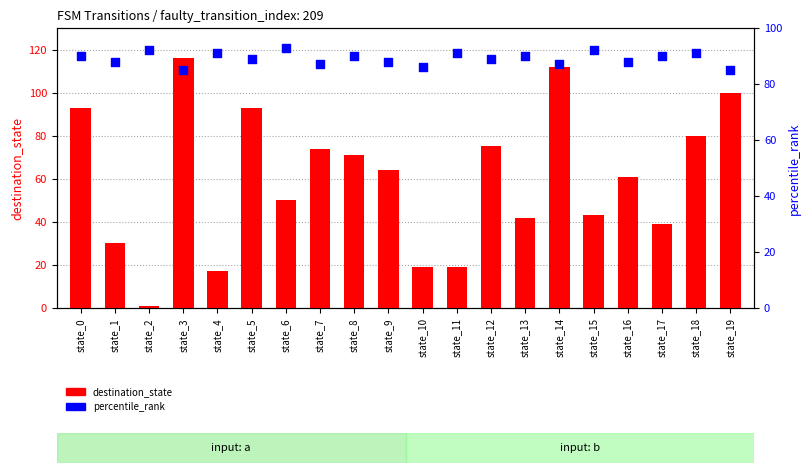

What is the total value across all series at state_14?

199